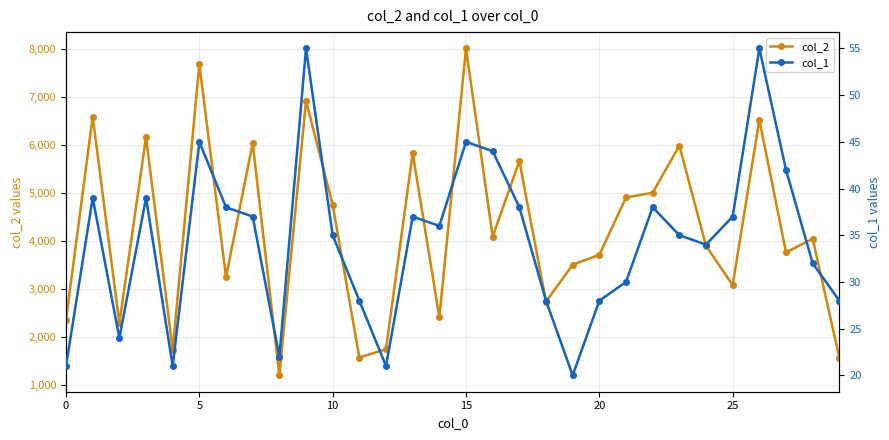

Reading left to right, list all the values displayed in this chart.

col_2: 2355	6581	2280	6155	1729	7675	3242	6032	1197	6907	4745	1568	1743	5825	2404	8001	4083	5657	2731	3501	3705	4900	4999	5979	3894	3075	6518	3757	4040	1568
col_1: 21	39	24	39	21	45	38	37	22	55	35	28	21	37	36	45	44	38	28	20	28	30	38	35	34	37	55	42	32	28